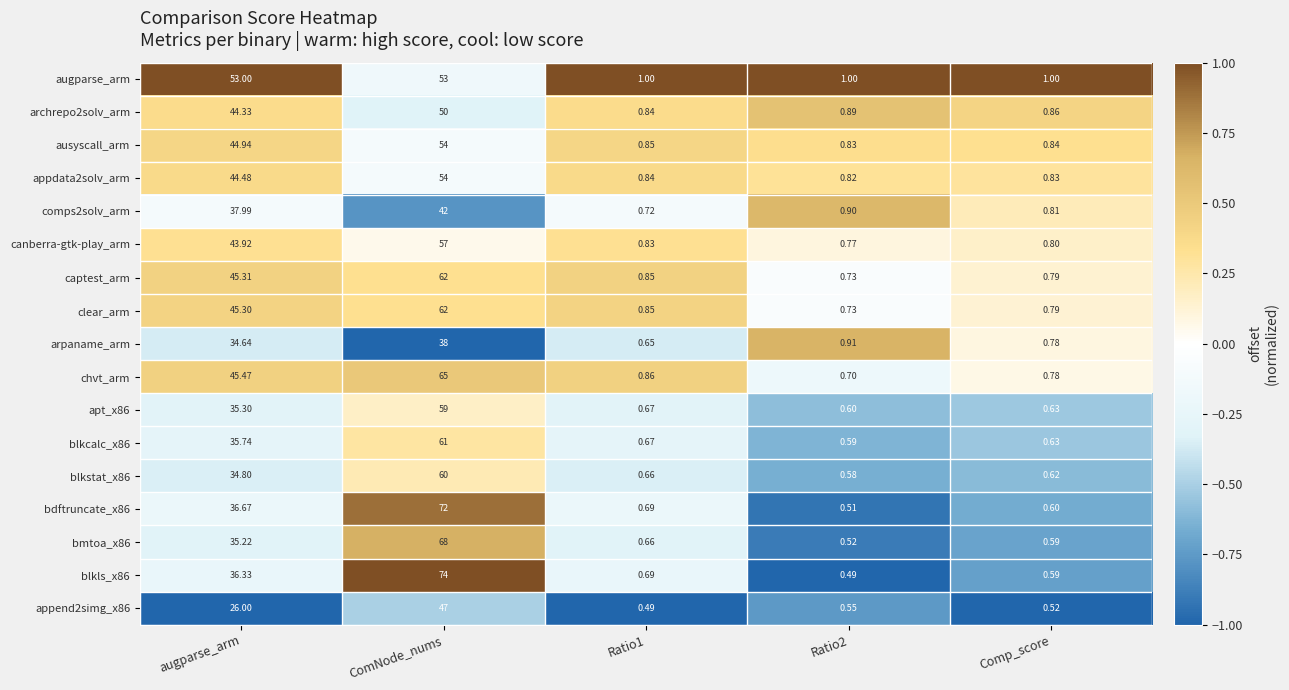

How many categories are shown in the chart?

5